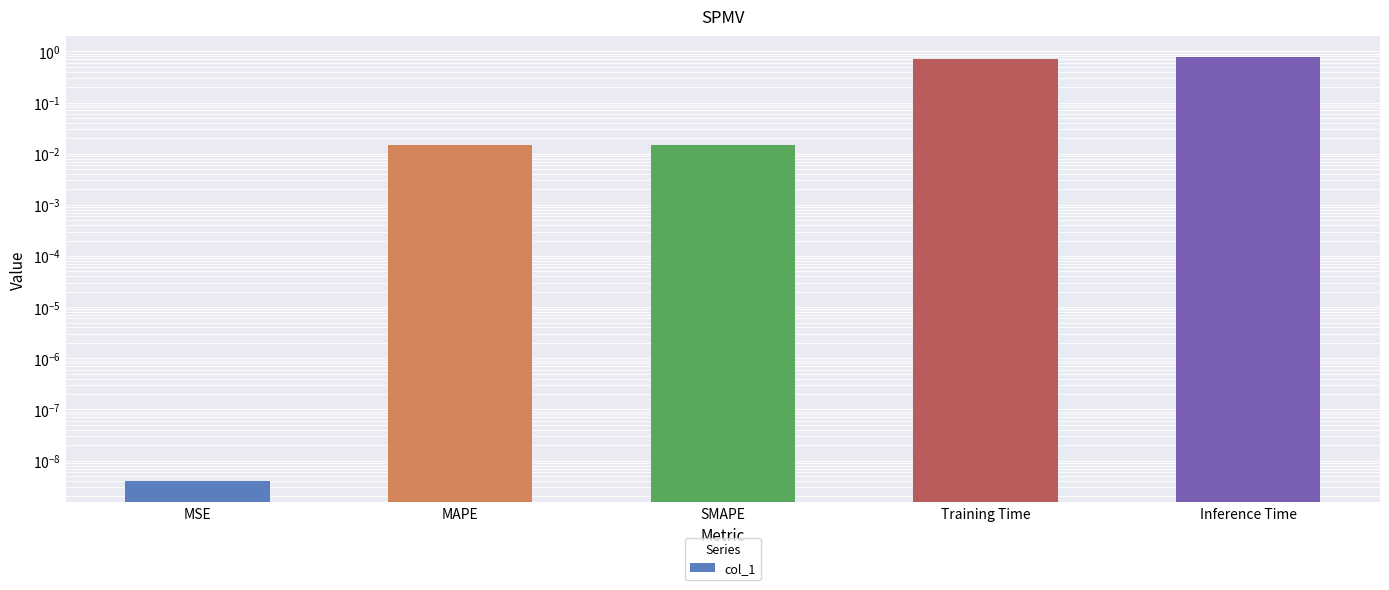

At which label is the value closest to 0?

MSE